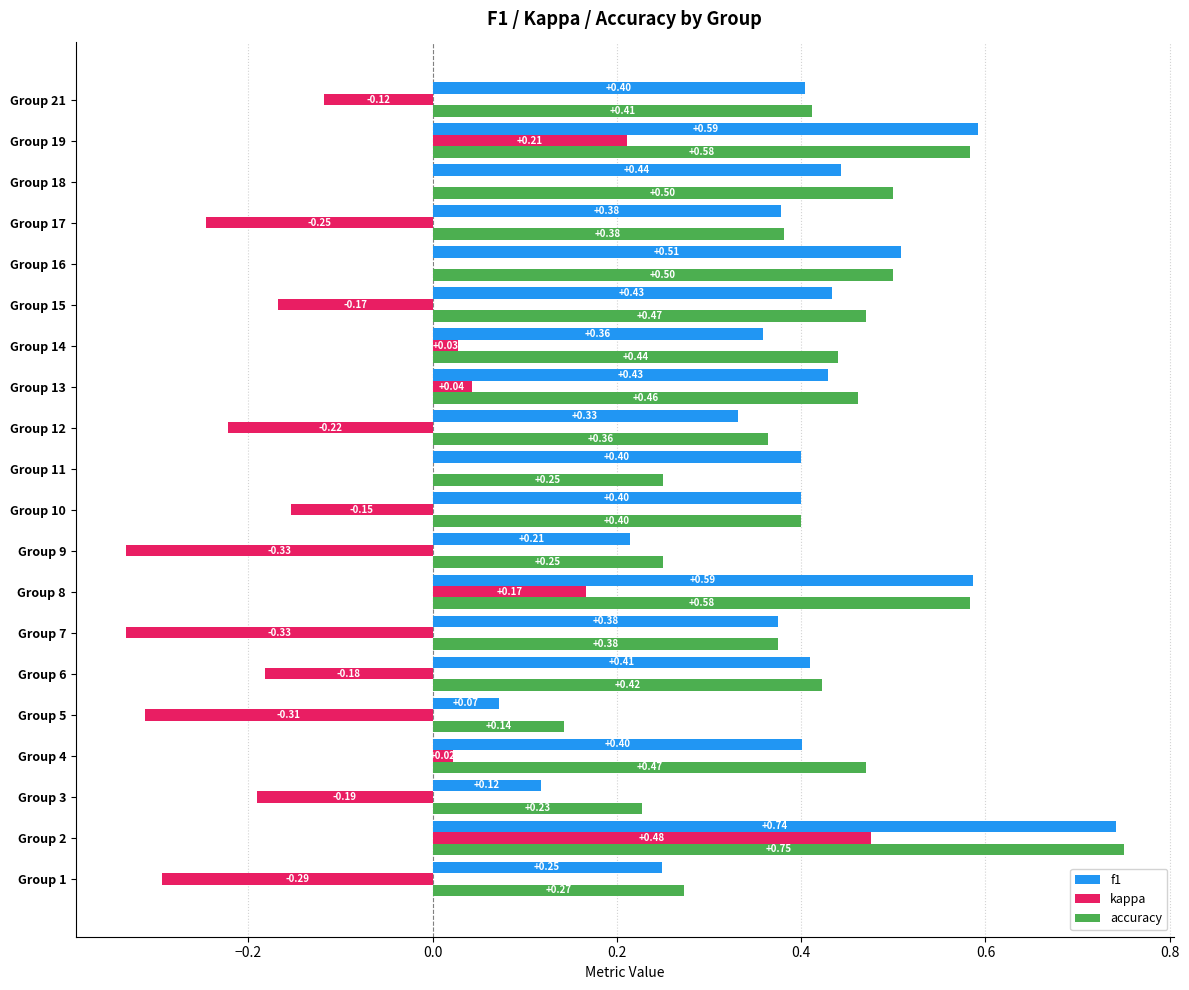

What are all the series names shown in the legend?

f1, kappa, accuracy